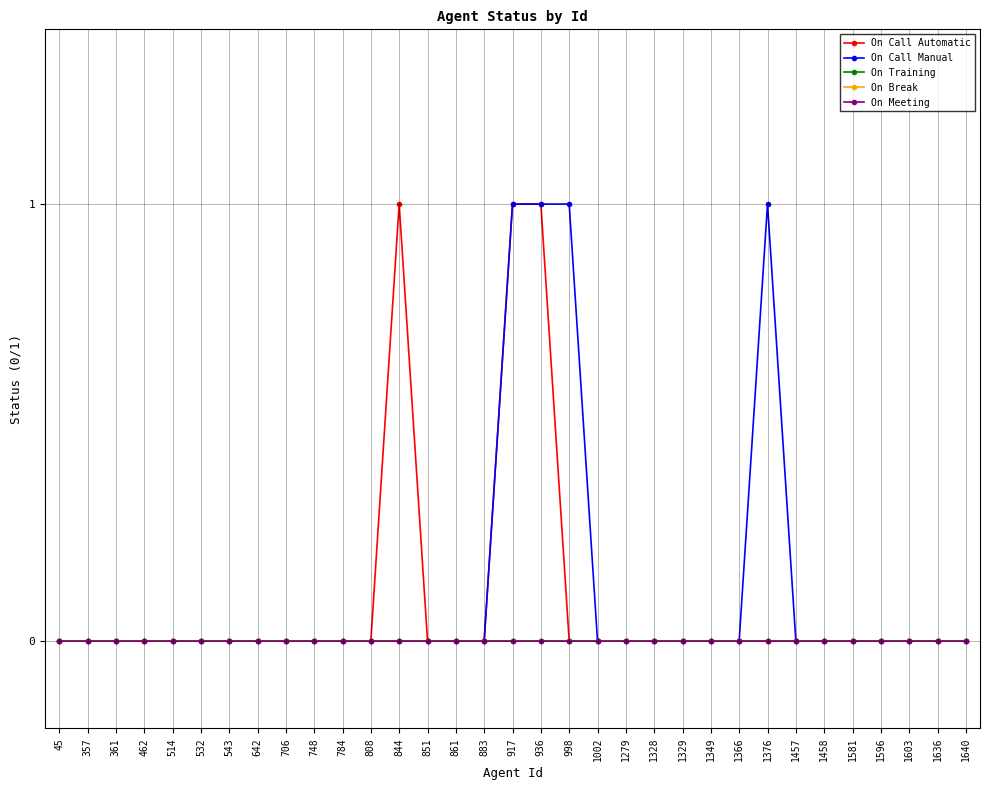

Which series has the widest spread of values?

On Call Automatic